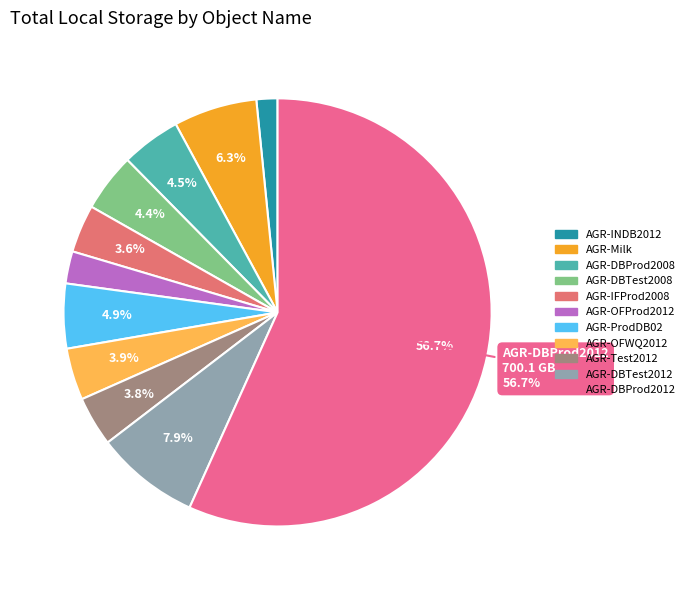

Is there any slice that represents more than half of the pie?

Yes